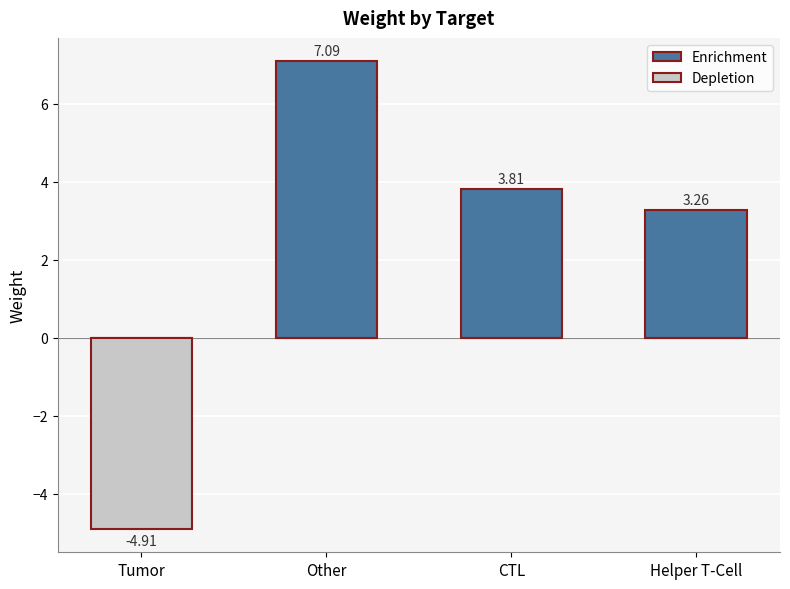

Is it true that Enrichment equals 2.9 at Tumor?

False